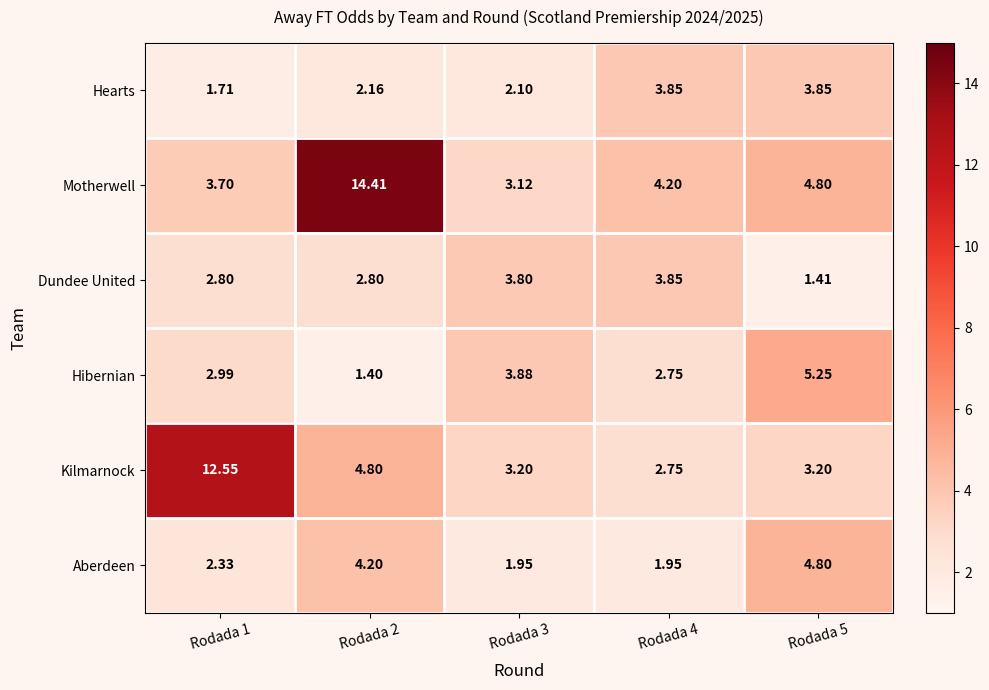

How many data points in Motherwell are less than 4?

2